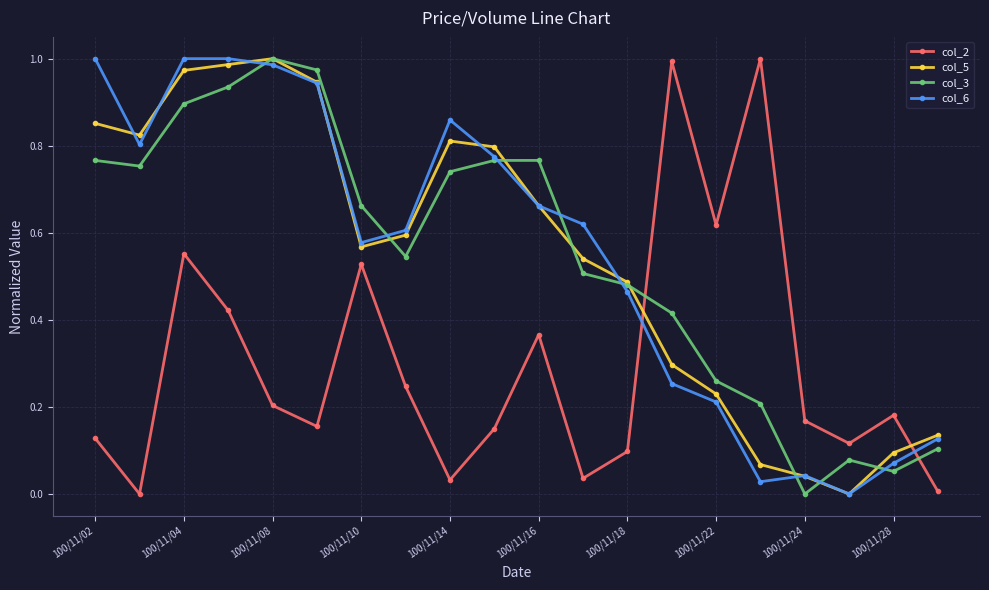

In col_2, how many points are higher than both neighbors (excluding endpoints)?

6